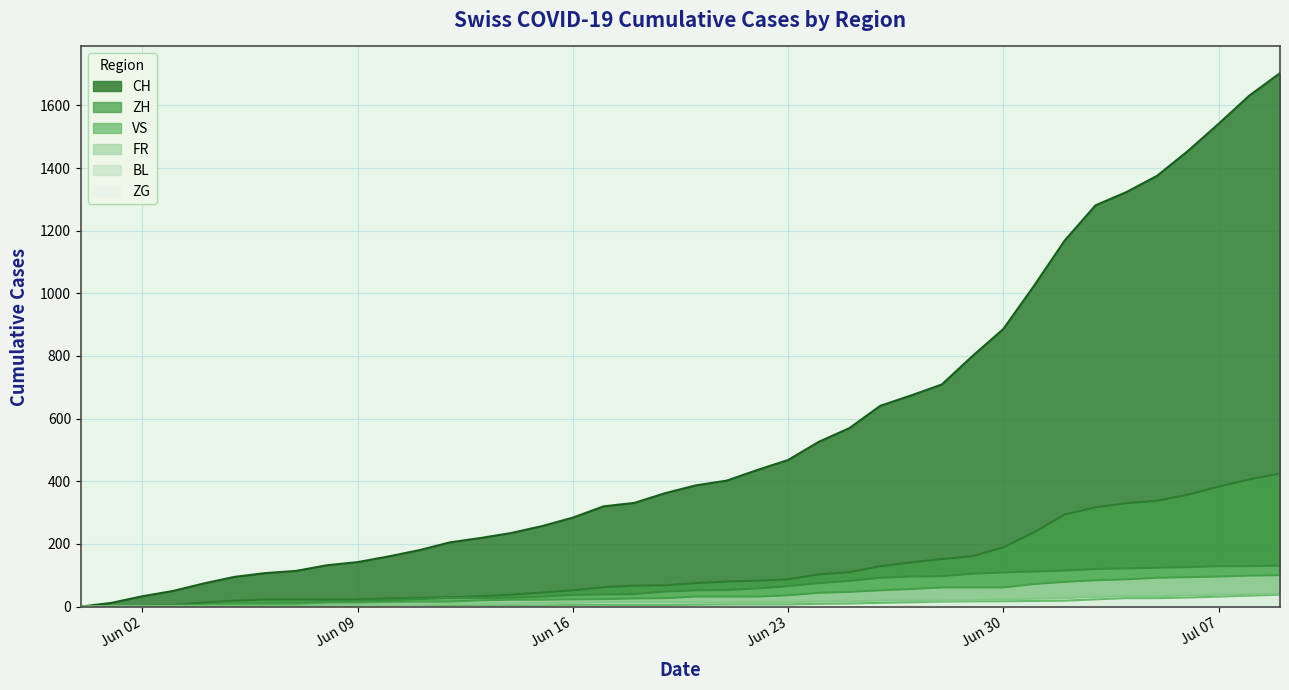

How many data points in ZH are above 75?

19